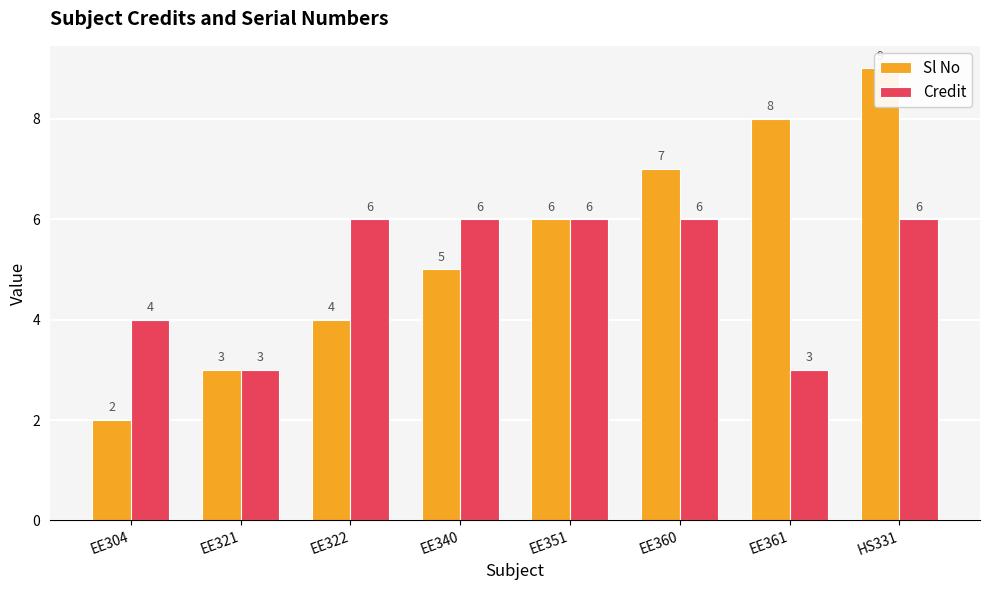

Is it true that Sl No equals 7 at EE360?

True